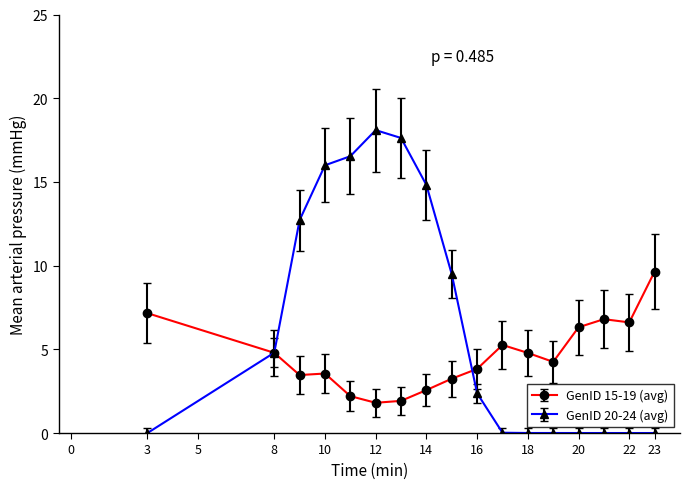

What is the highest value of the GenID 20-24 (avg) series?

18.1